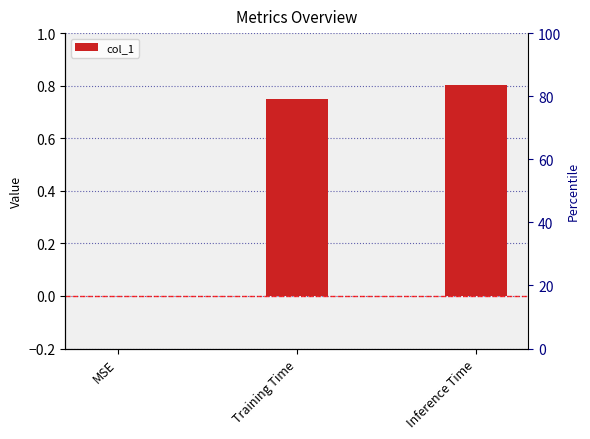

List the labels in order of value, smallest first.

MSE, Training Time, Inference Time